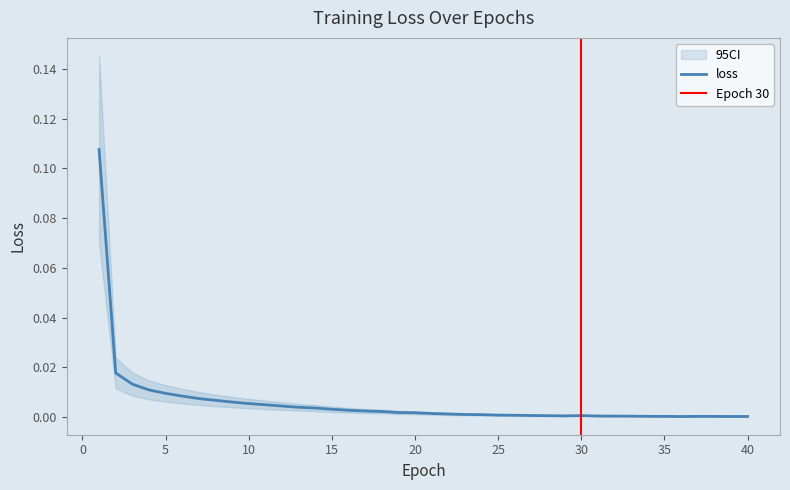

How many interior local valleys (lower than both neighbors) does the data have?

3